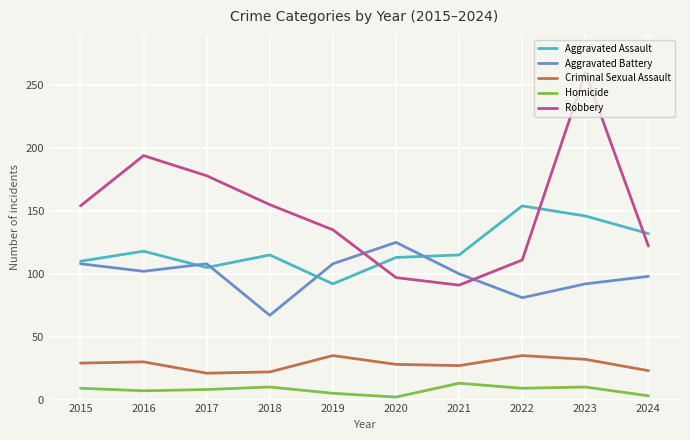

What is the minimum value for Homicide?

2